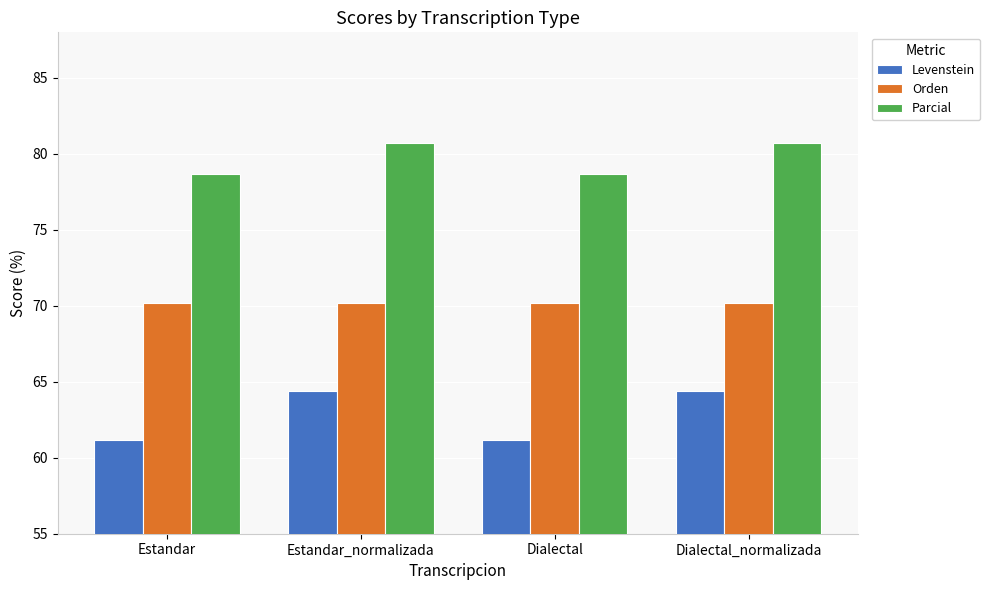

Where does the Parcial series first go above 80?

Estandar_normalizada